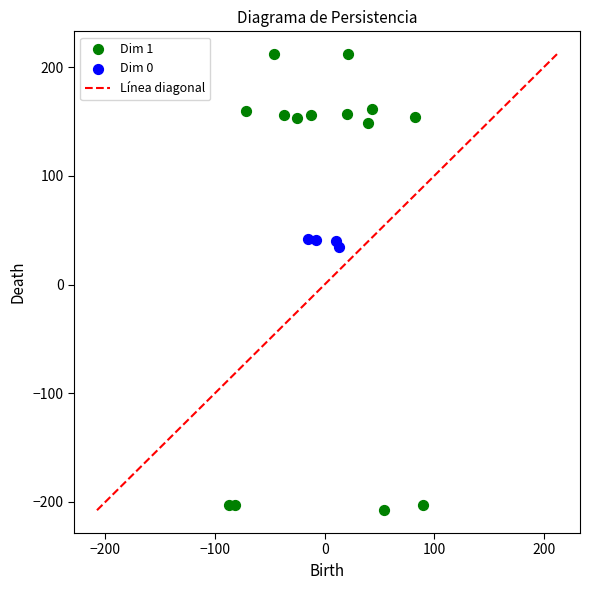

Which series contains the highest Y value?

Dim 1